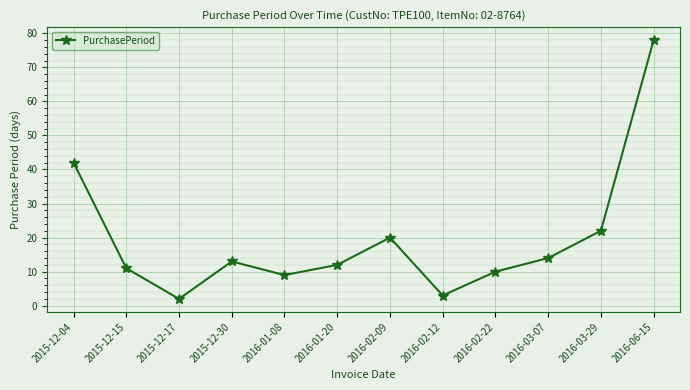

What is the difference between the values at 2016-01-20 and 2016-02-22?

2